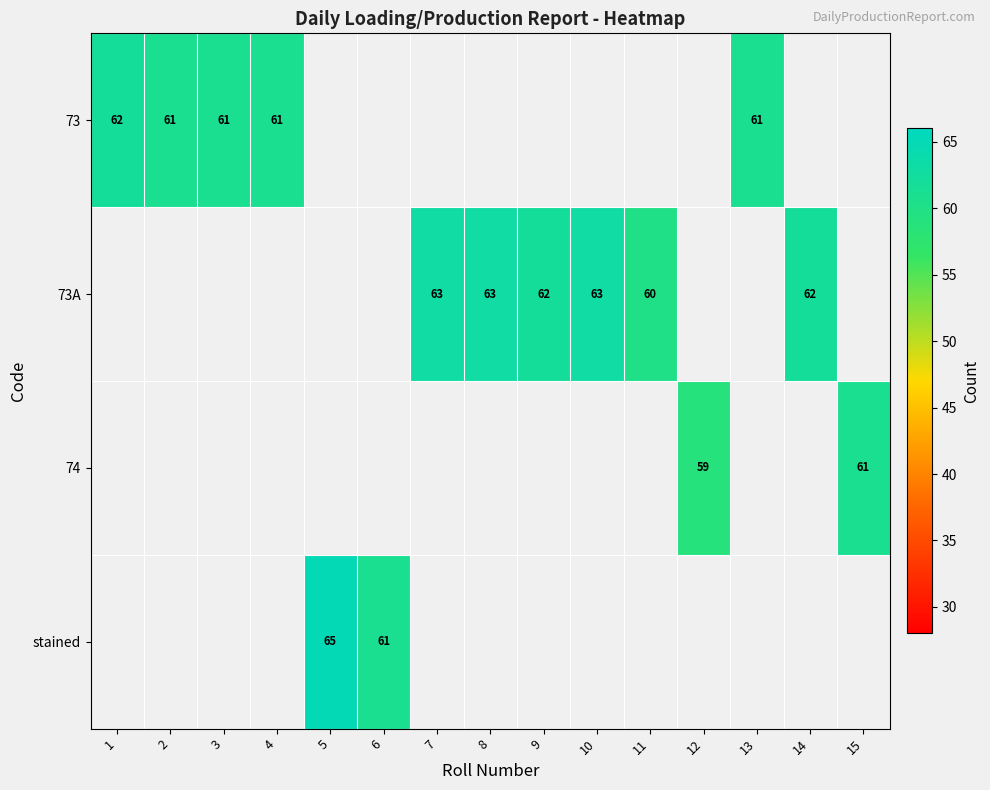

True or false: 73A has a value of 24 at 11.

False